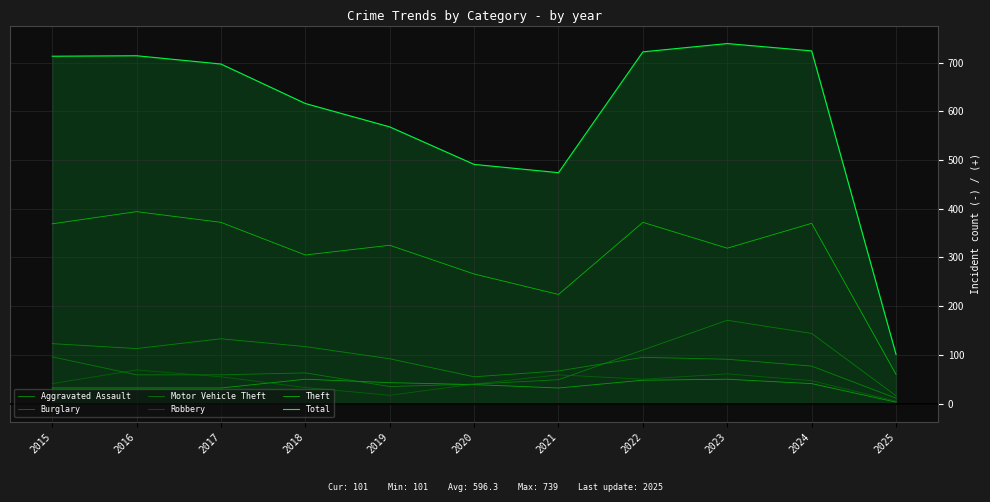

Is the value of Aggravated Assault at 2019 greater than the value of Theft at 2017?

No